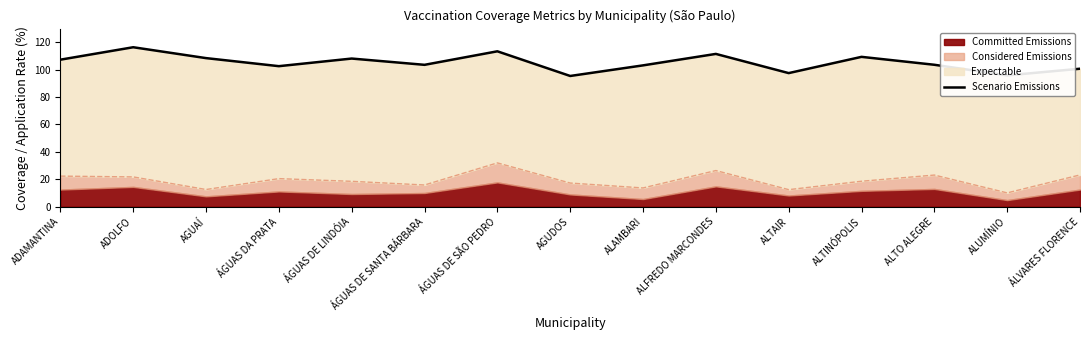

What is the label of the 9th point from the right?

ÁGUAS DE SÃO PEDRO